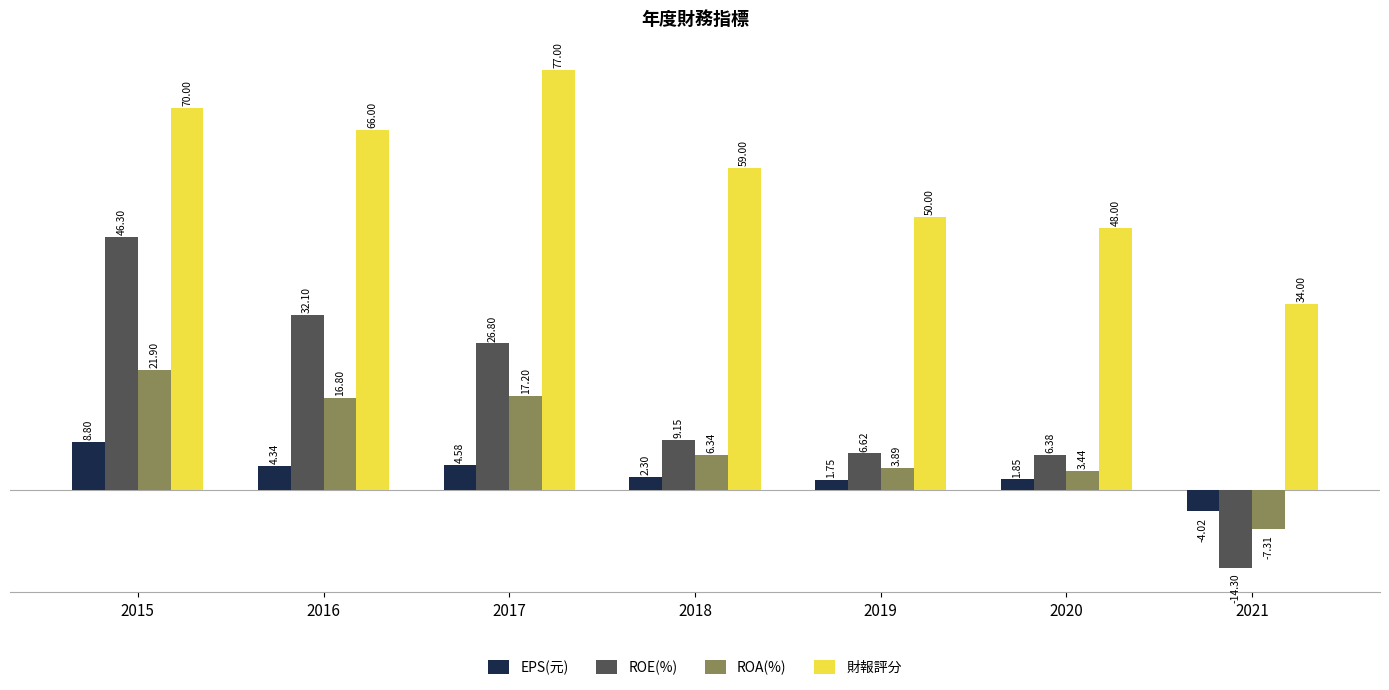

What is the sum of the ROE(%) values at 2016 and 2020?

38.5